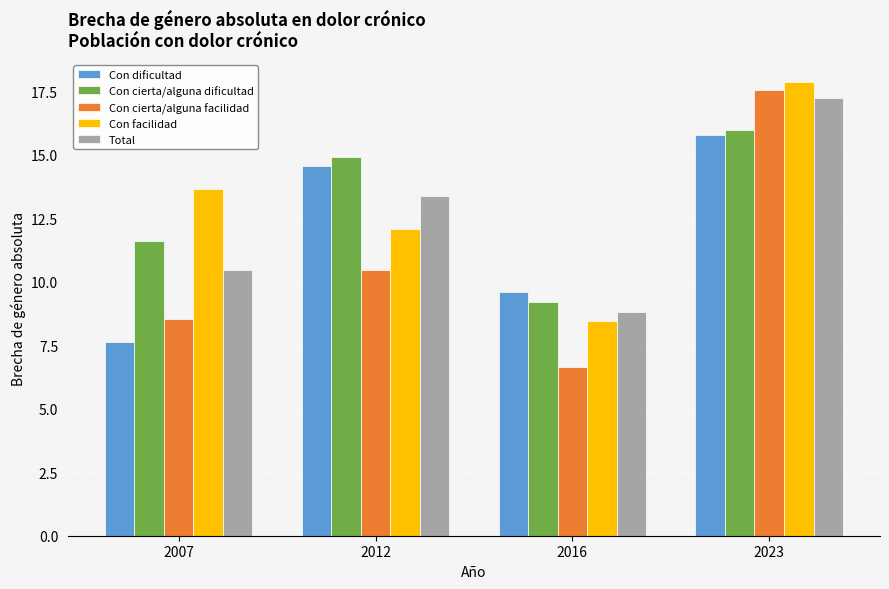

Reading right to left, transcribe all the data shown in this chart.

Con dificultad: 2023=15.8	2016=9.6	2012=14.5	2007=7.6
Con cierta/alguna dificultad: 2023=16.0	2016=9.2	2012=14.9	2007=11.6
Con cierta/alguna facilidad: 2023=17.6	2016=6.6	2012=10.5	2007=8.5
Con facilidad: 2023=17.8	2016=8.5	2012=12.1	2007=13.6
Total: 2023=17.2	2016=8.8	2012=13.4	2007=10.5